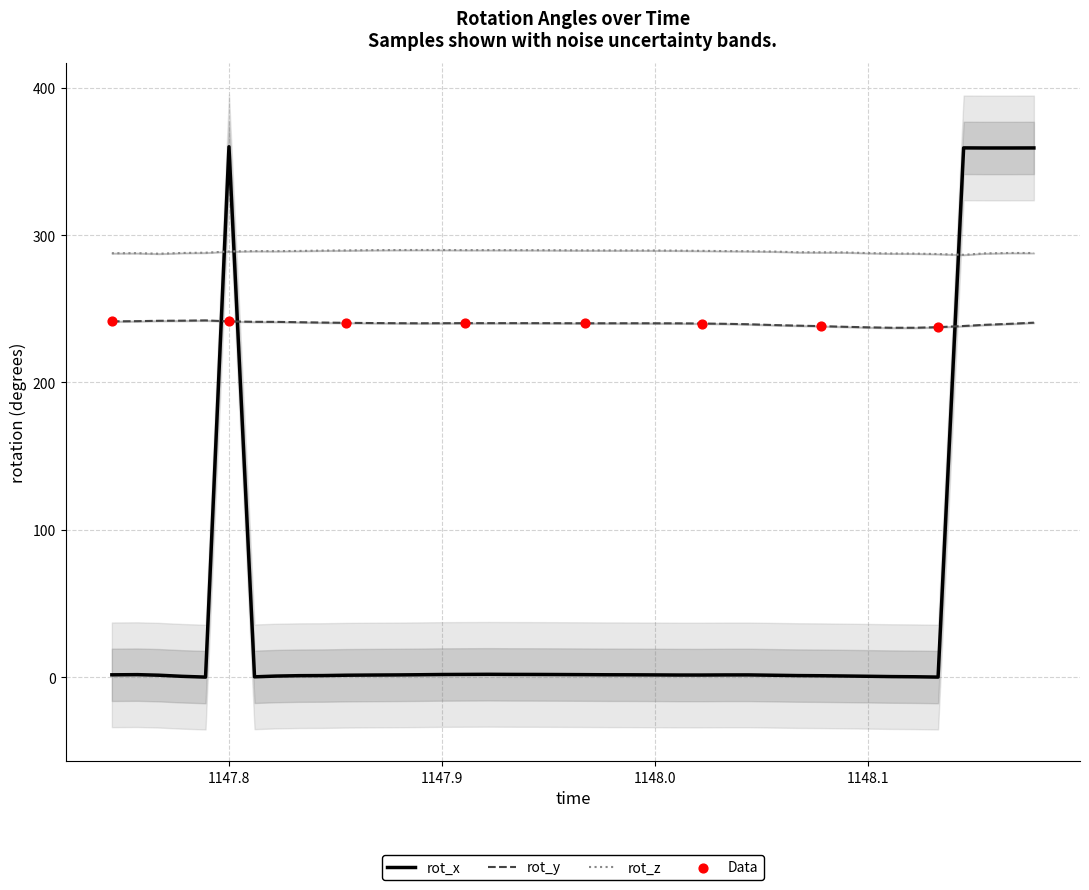

What is the maximum value for rot_z?

289.9